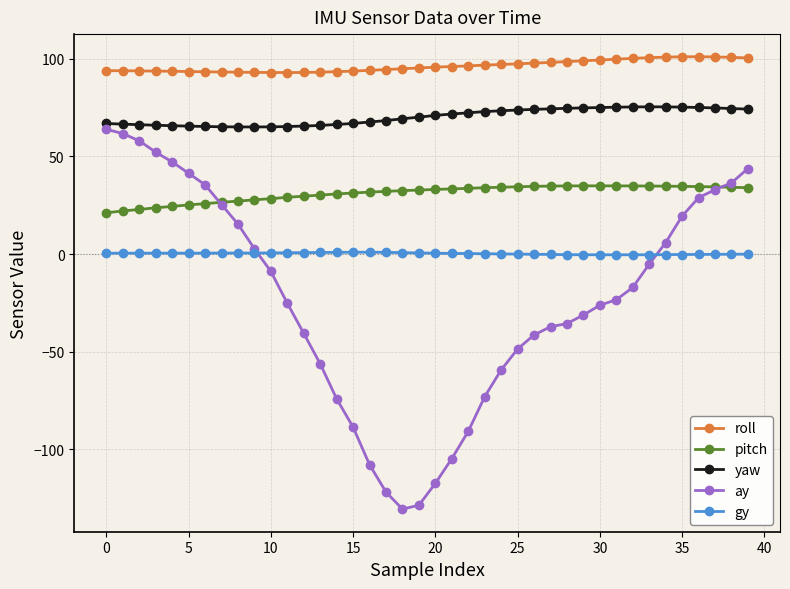

What is the smallest value displayed?

-130.5